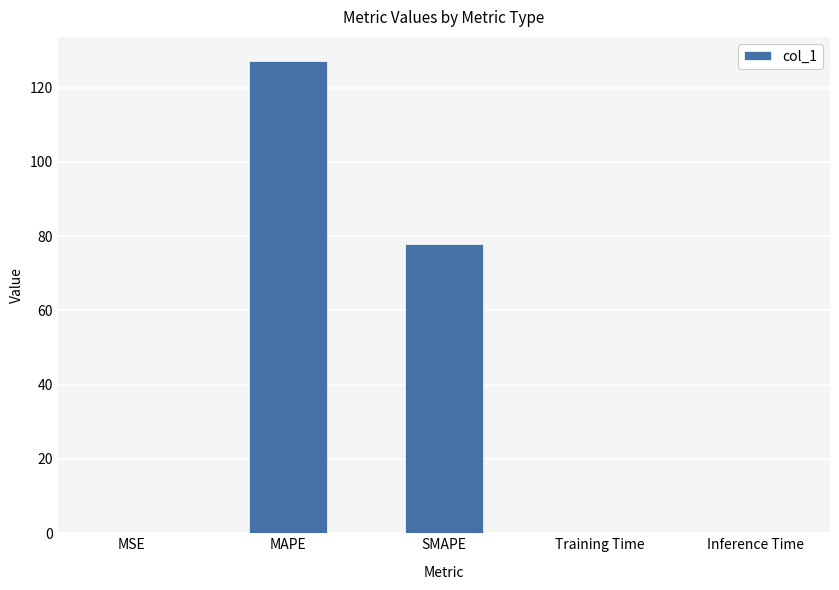

Which has a higher value, MAPE or SMAPE?

MAPE